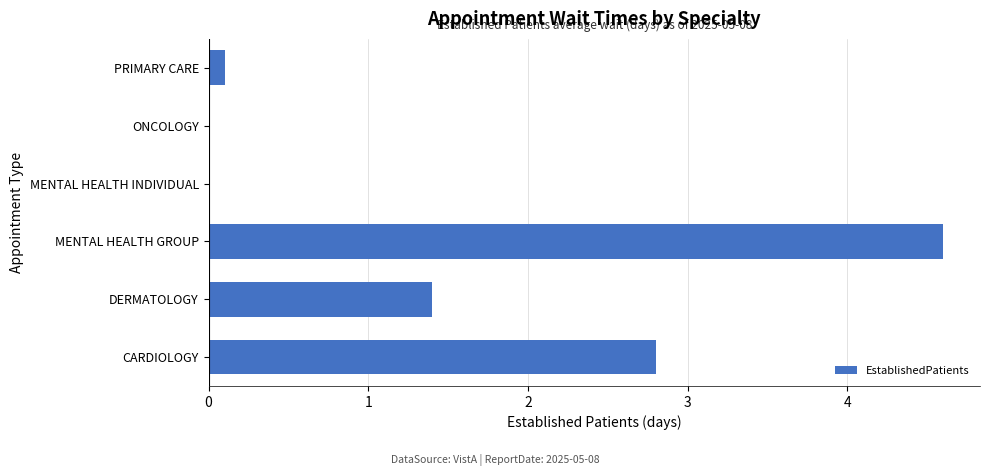

Which has a higher value, MENTAL HEALTH GROUP or DERMATOLOGY?

MENTAL HEALTH GROUP